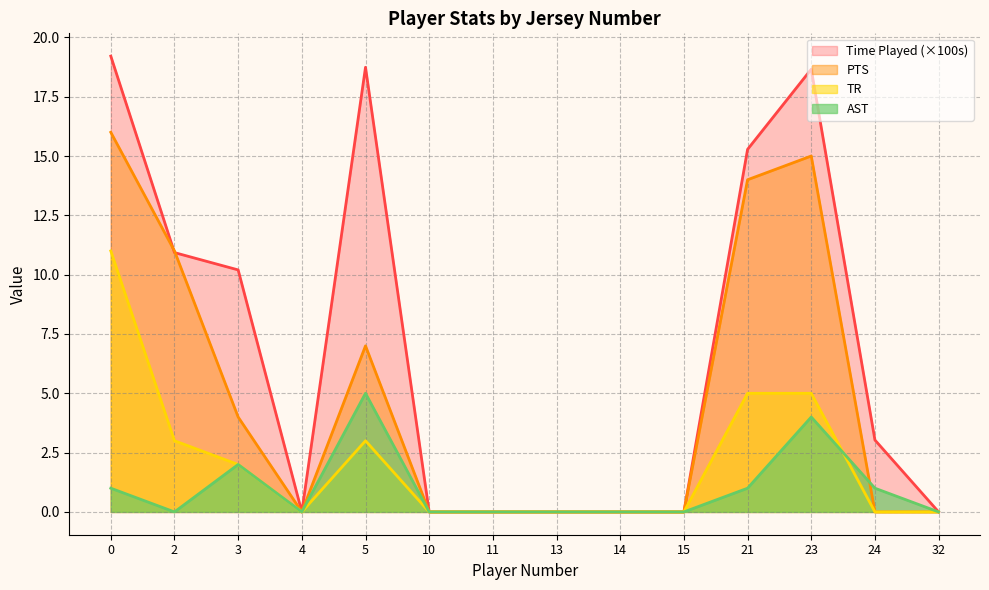

Is the value of TR at 4 greater than the value of AST at 3?

No